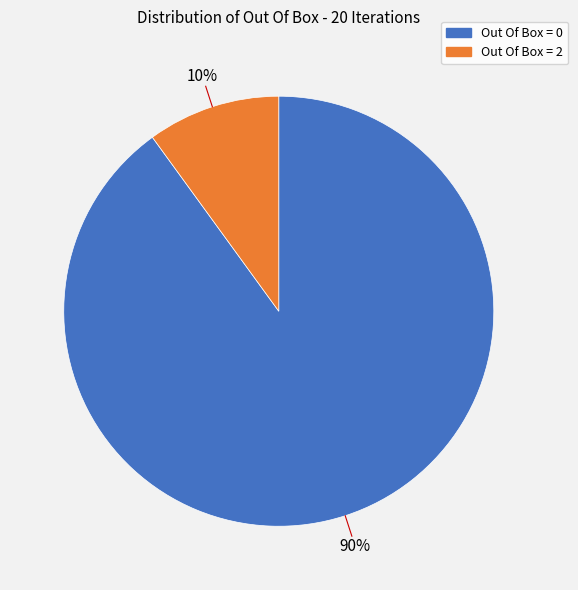

True or false: Out Of Box = 2 accounts for 1% of the total.

False